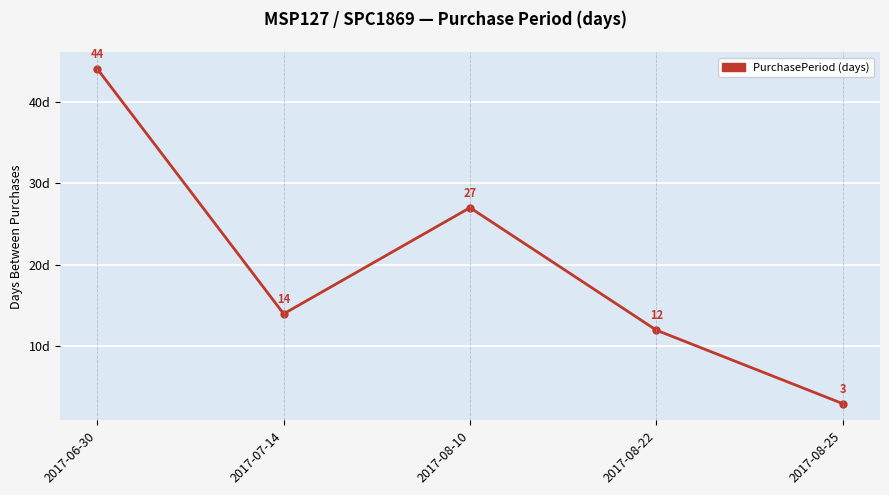

What is the greatest value displayed?

44